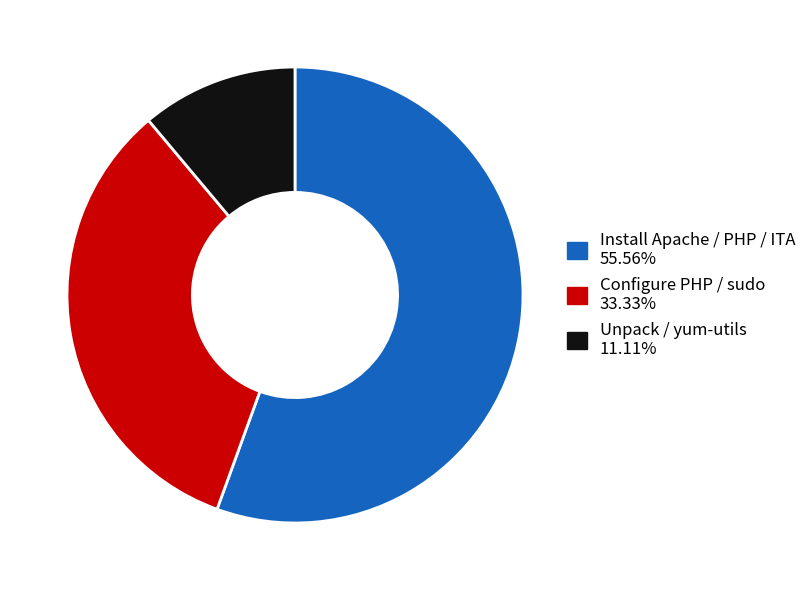

Is there a majority slice in this chart?

Yes